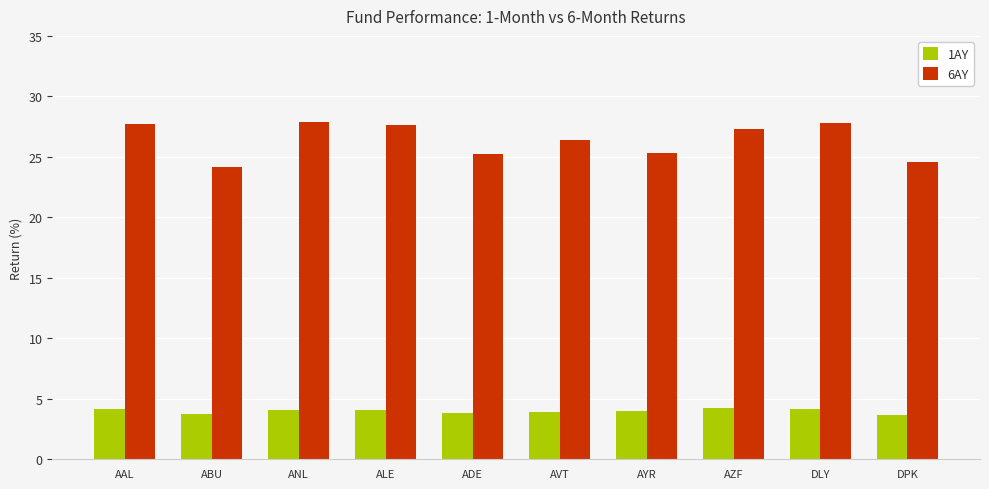

What is the sum of all 6AY values?

263.9